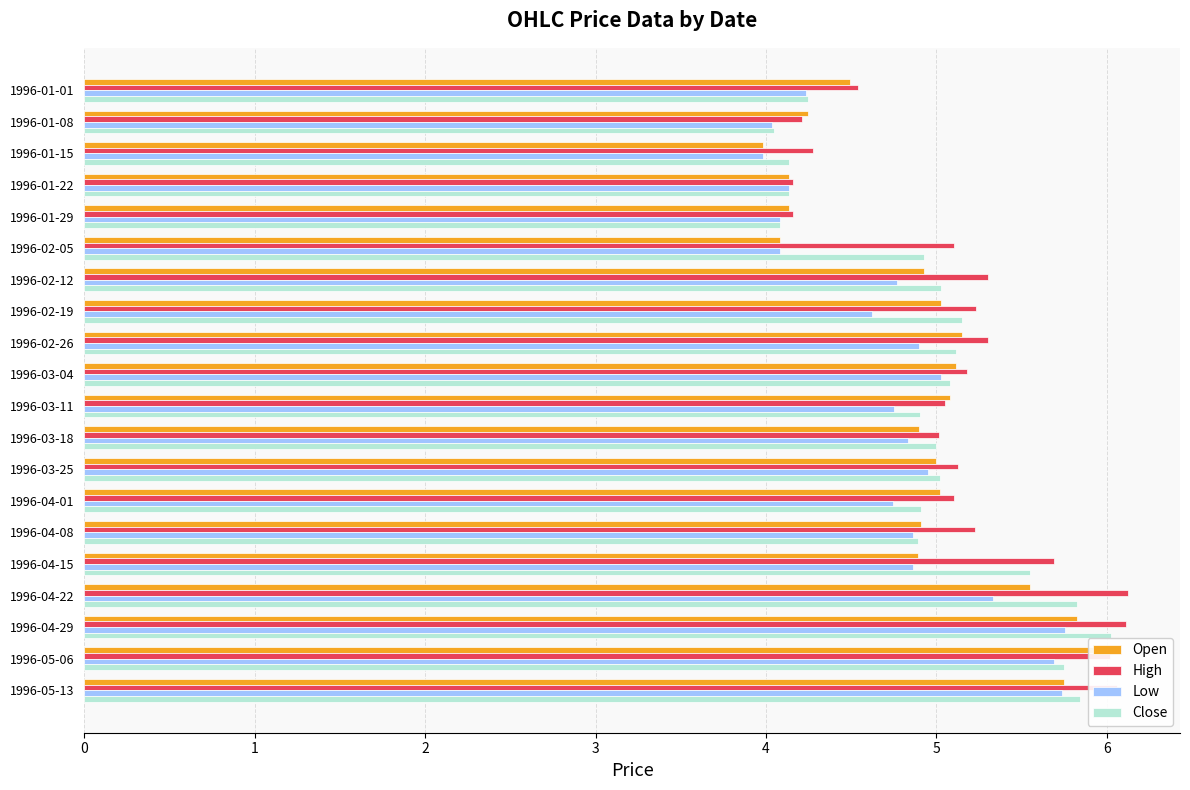

Reading left to right, transcribe all the data shown in this chart.

Open: 4.5	4.2	4.0	4.1	4.1	4.1	4.9	5.0	5.1	5.1	5.1	4.9	5.0	5.0	4.9	4.9	5.5	5.8	6.0	5.8
High: 4.5	4.2	4.3	4.2	4.2	5.1	5.3	5.2	5.3	5.2	5.0	5.0	5.1	5.1	5.2	5.7	6.1	6.1	6.0	6.1
Low: 4.2	4.0	4.0	4.1	4.1	4.1	4.8	4.6	4.9	5.0	4.7	4.8	4.9	4.7	4.9	4.9	5.3	5.8	5.7	5.7
Close: 4.2	4.0	4.1	4.1	4.1	4.9	5.0	5.1	5.1	5.1	4.9	5.0	5.0	4.9	4.9	5.5	5.8	6.0	5.8	5.8